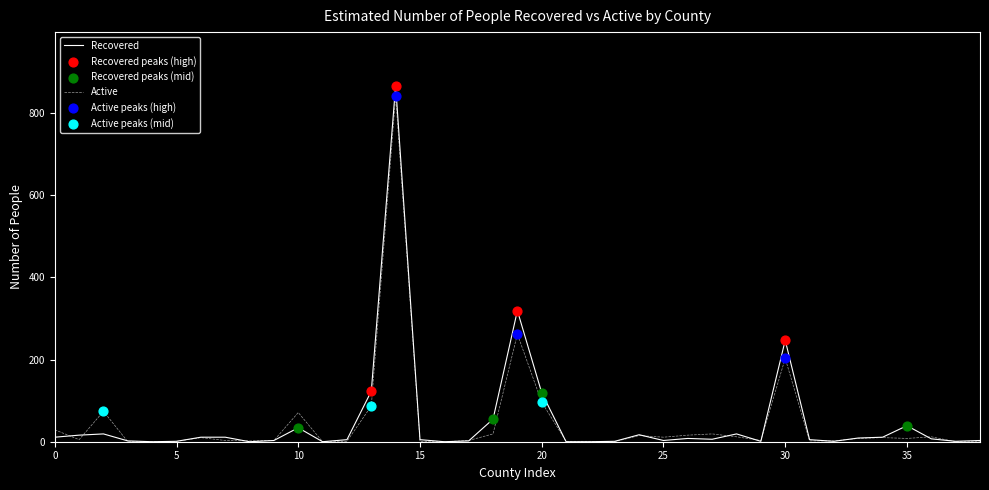

What is the highest value of the Active series?

841